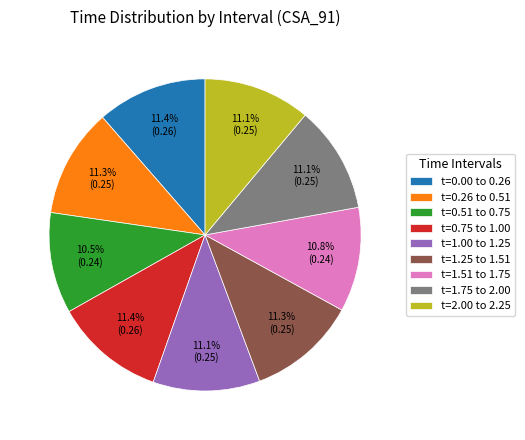

Approximately how many times larger is the value at t=0.26 to 0.51 compared to t=0.51 to 0.75?

1.1